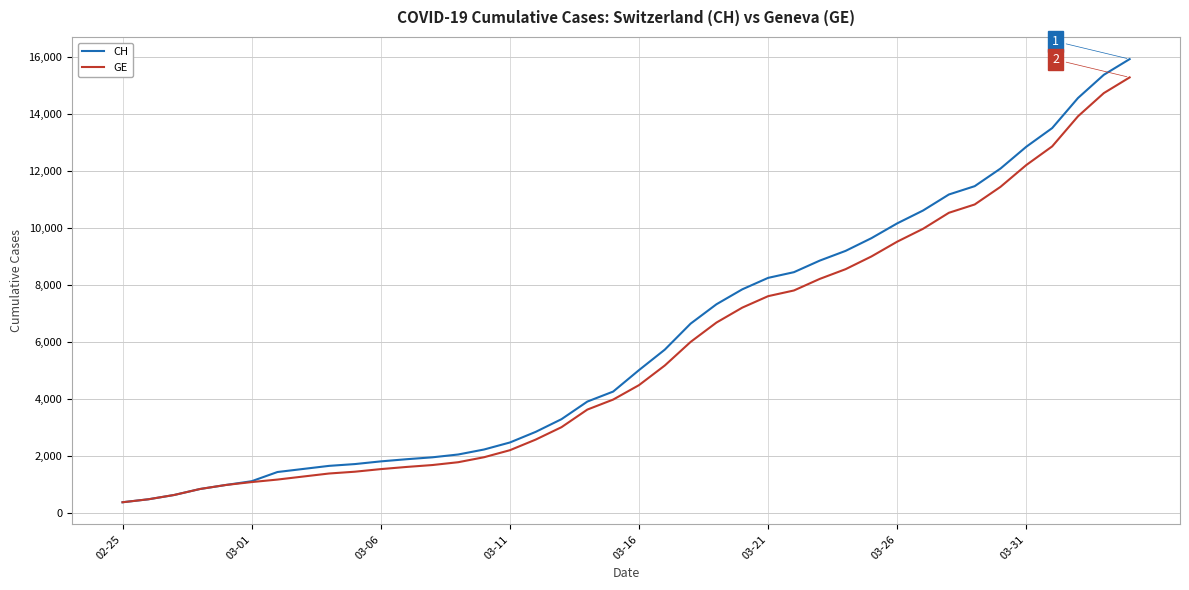

Which series has the widest spread of values?

CH